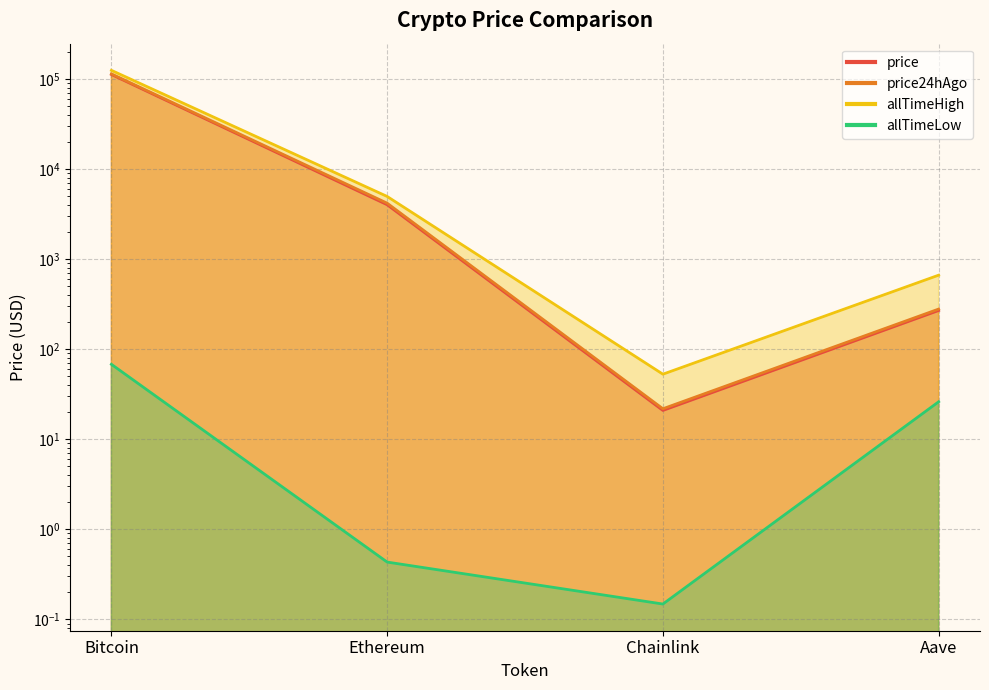

What is the spread (max minus min) of values at Bitcoin?

124060.2